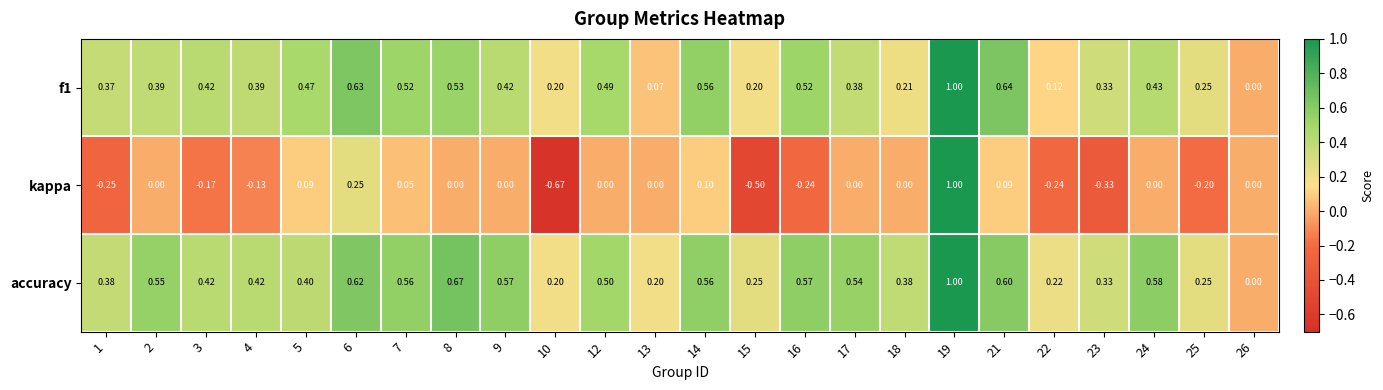

How many distinct data groups are displayed?

3